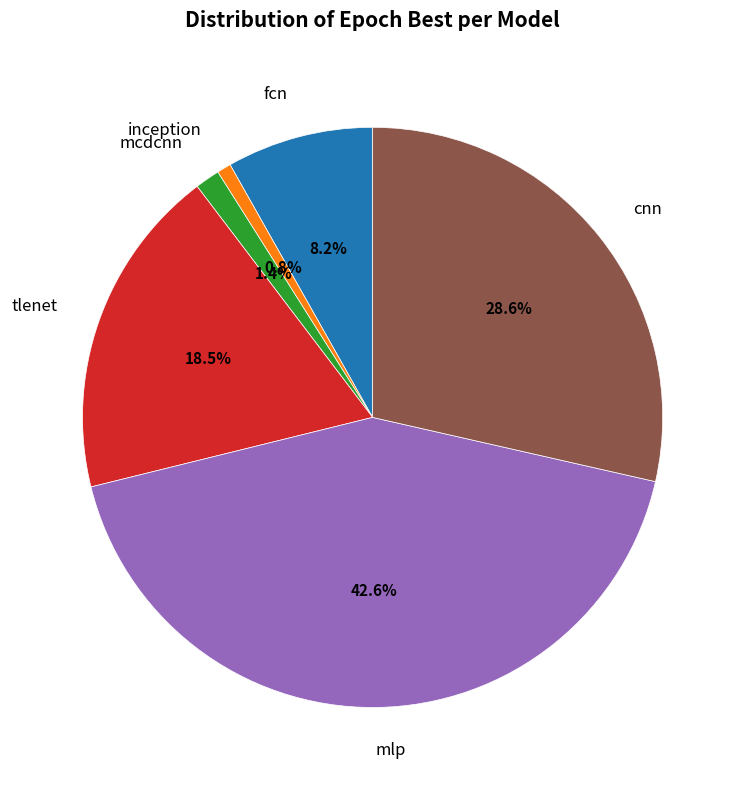

True or false: mcdcnn accounts for 13% of the total.

False